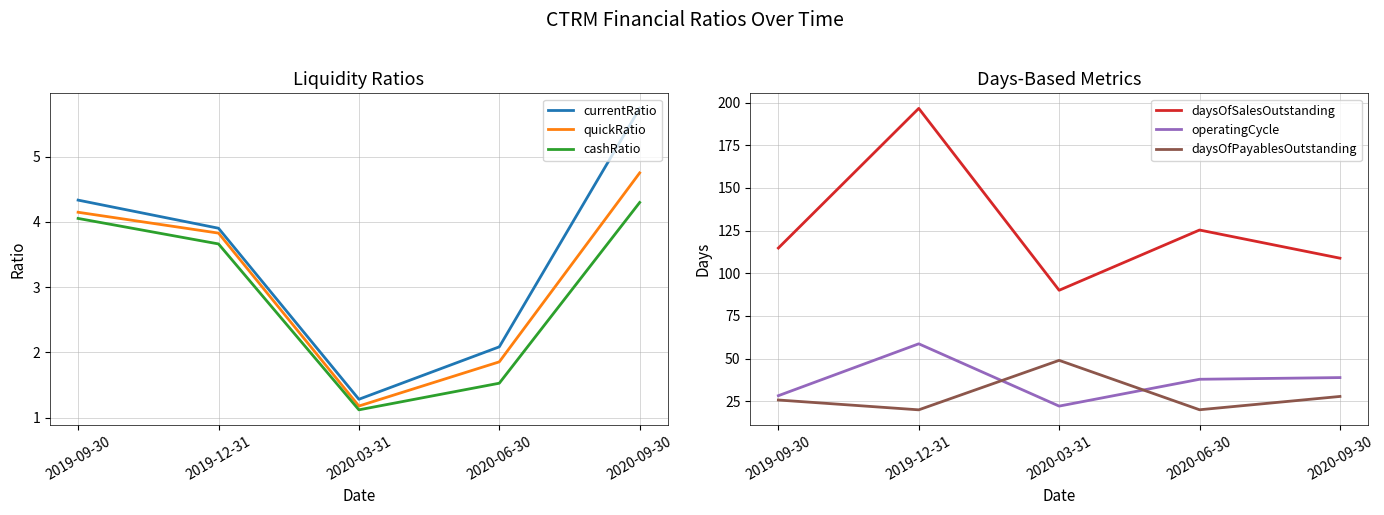

Which series has the largest total across all categories?

daysOfSalesOutstanding